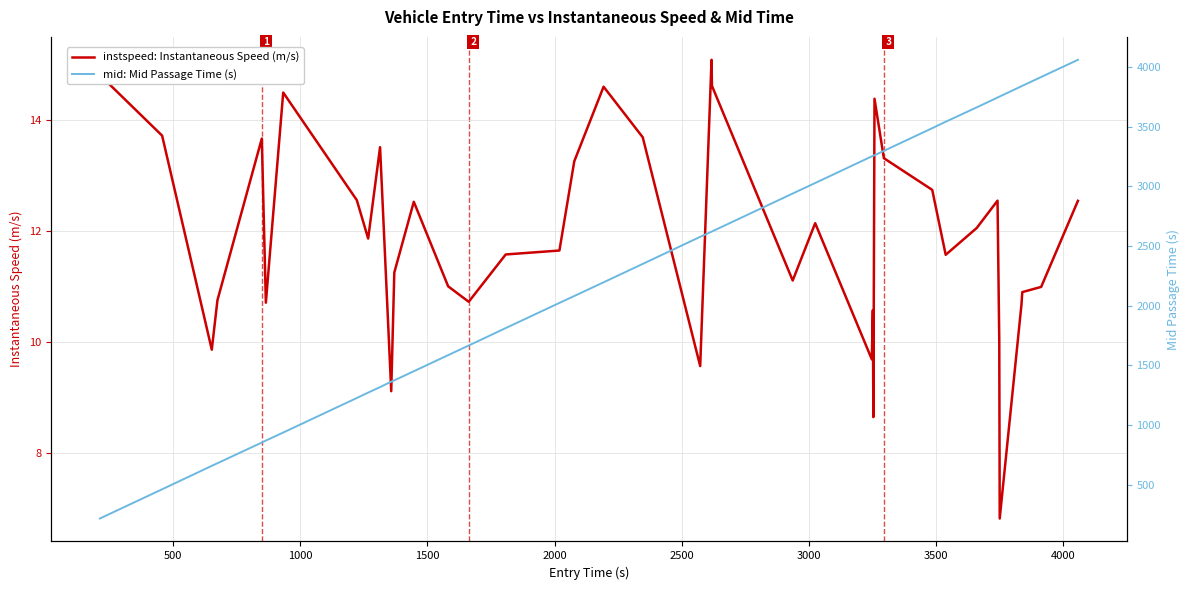

True or false: mid: Mid Passage Time (s) and instspeed: Instantaneous Speed (m/s) cross at least once.

False